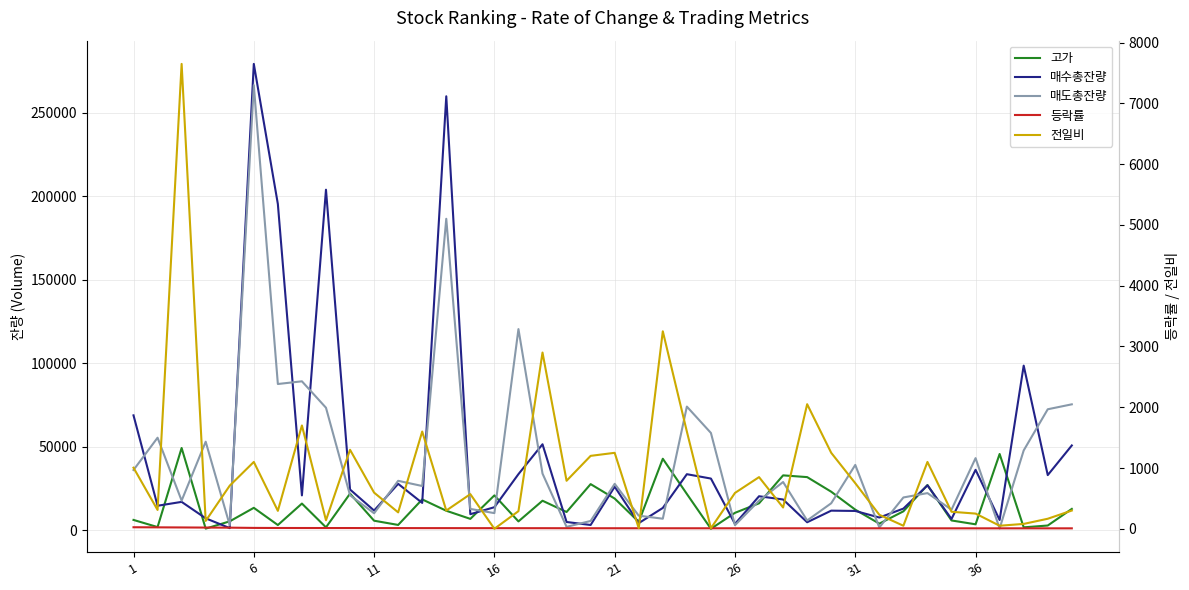

True or false: 고가 and 매수총잔량 cross at least once.

True